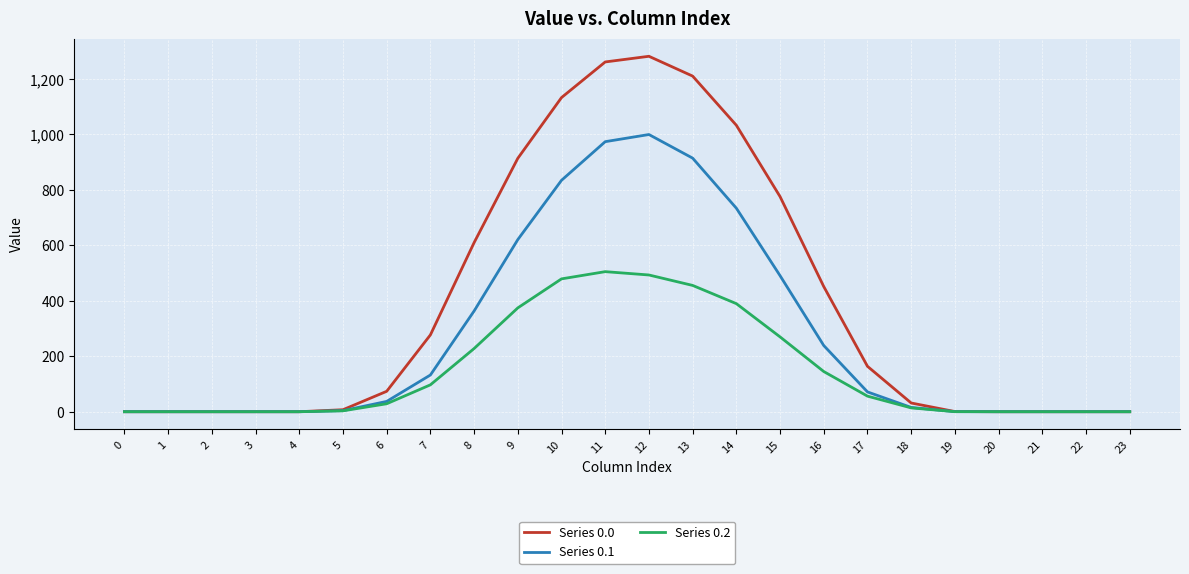

Is this an area chart (filled region under the line)?

No